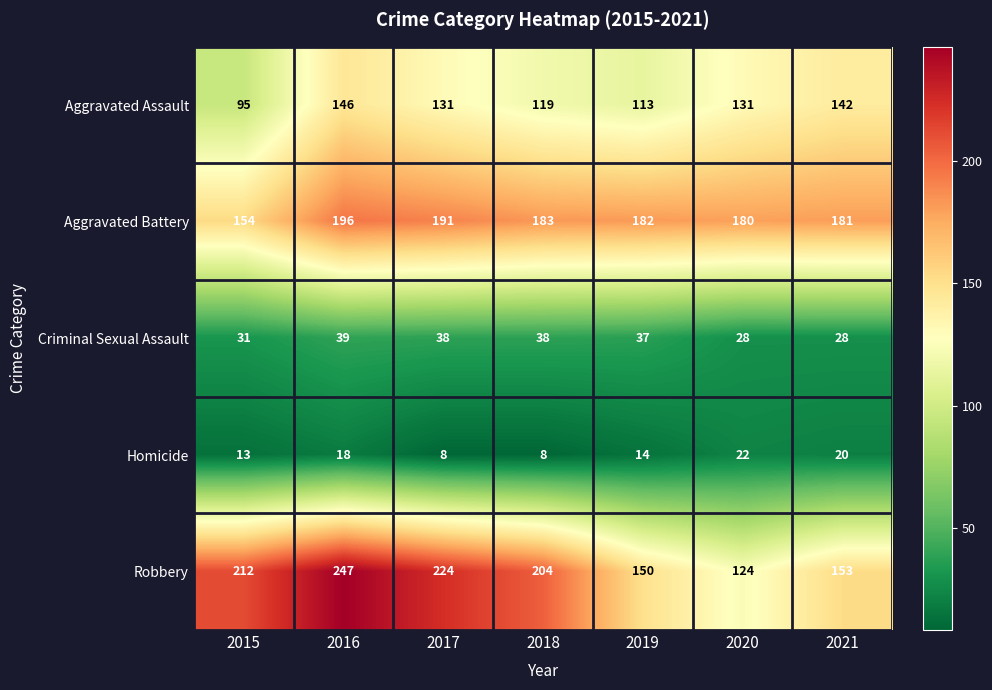

The Robbery series shows 153 at 2021. True or false?

True